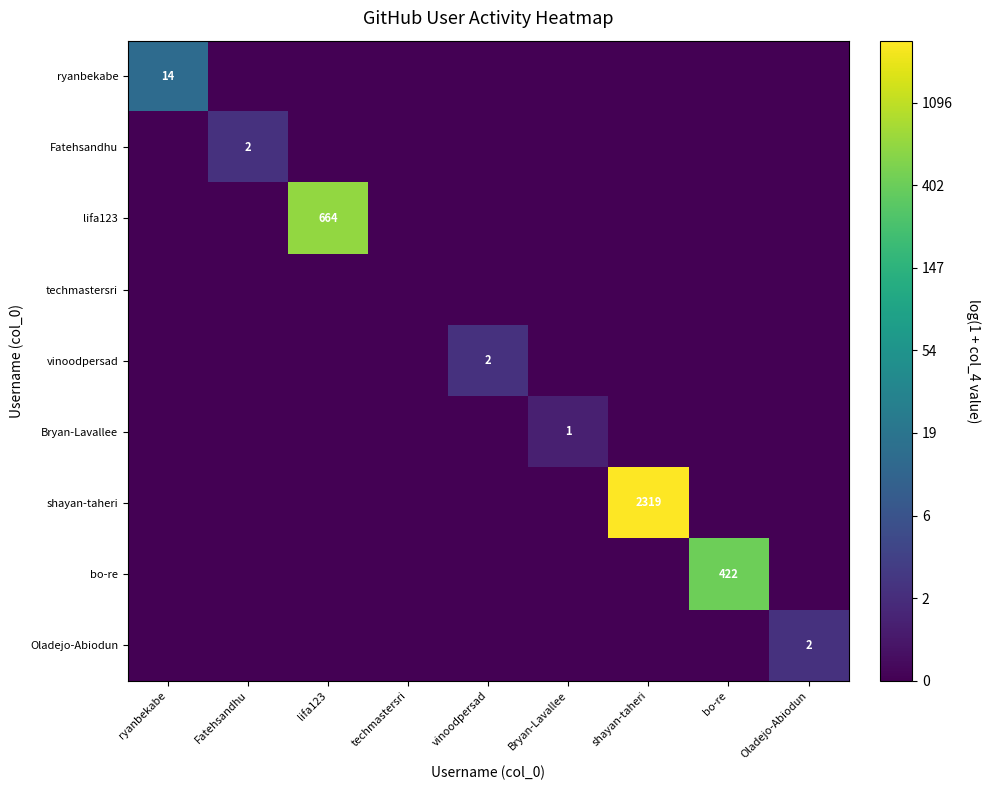

True or false: lifa123 has a value of 149 at lifa123.

False